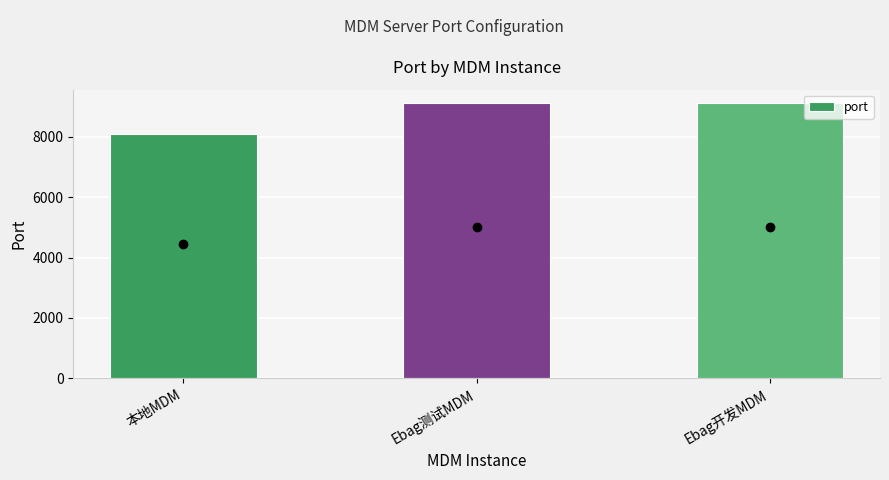

The value at 本地MDM is 8080. True or false?

True